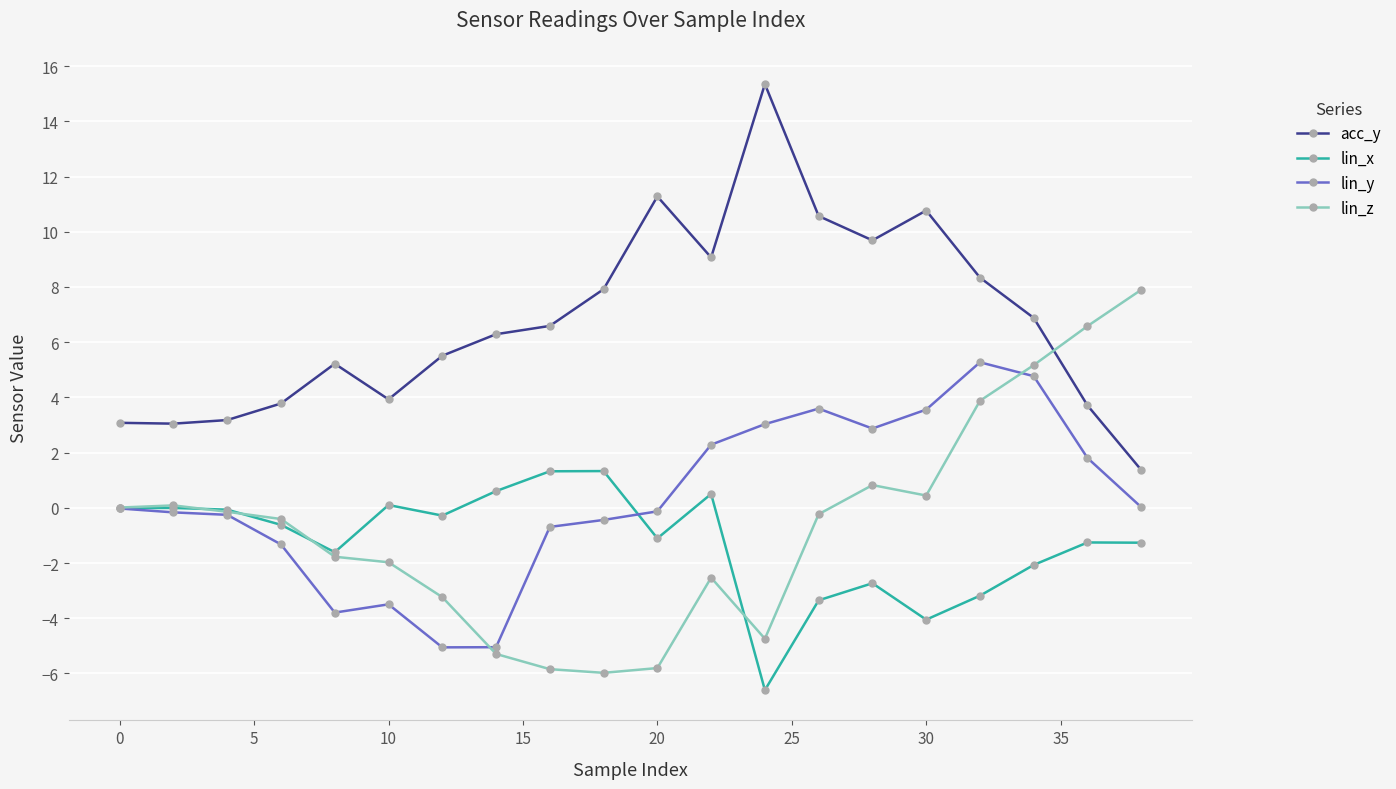

Count the number of categories in the chart.

20